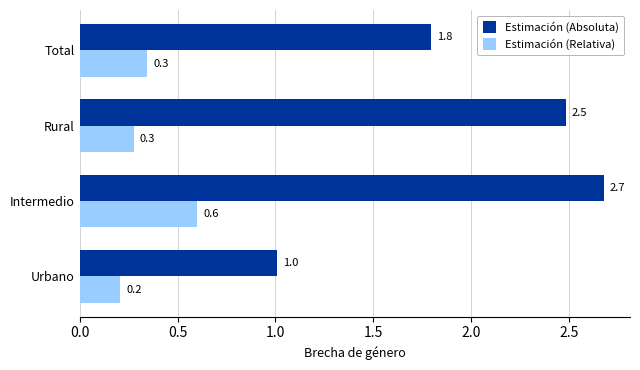

At which label is Estimación (Relativa) closest to 0?

Urbano